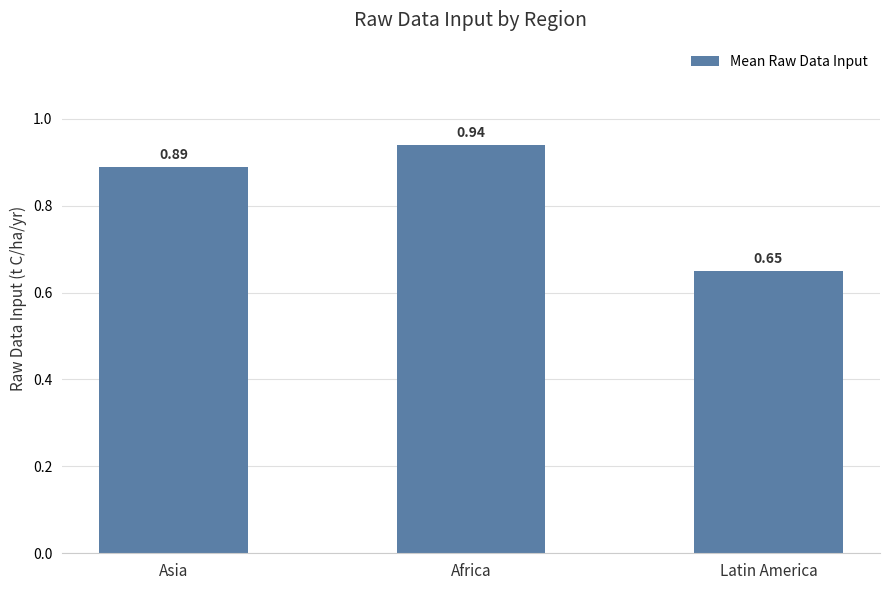

The value at Latin America is 0.2. True or false?

False